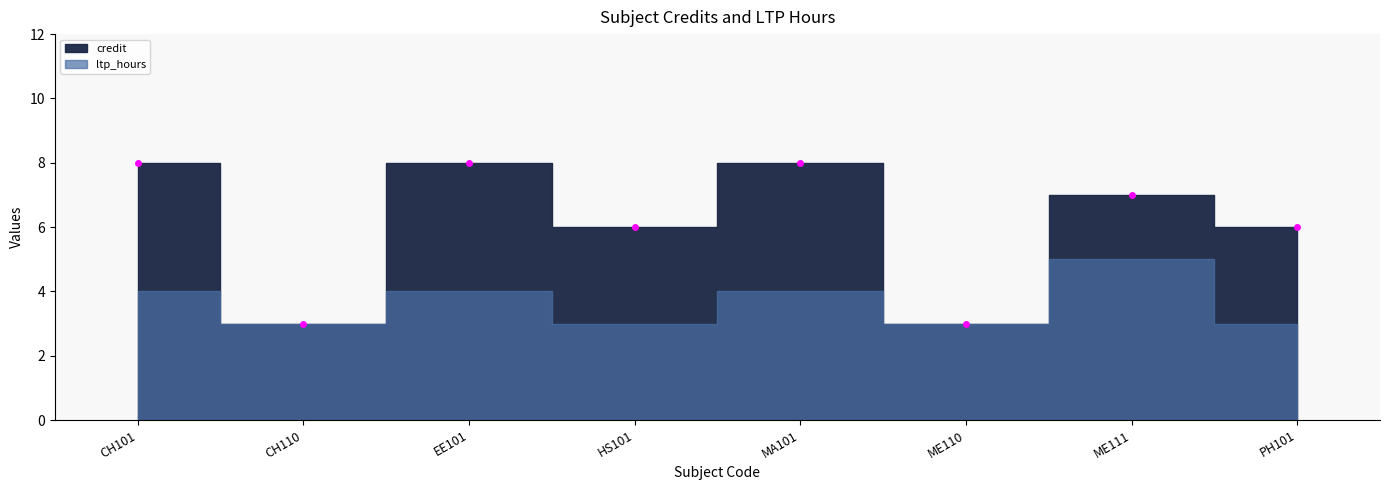

How many data points in credit are less than 7?

4